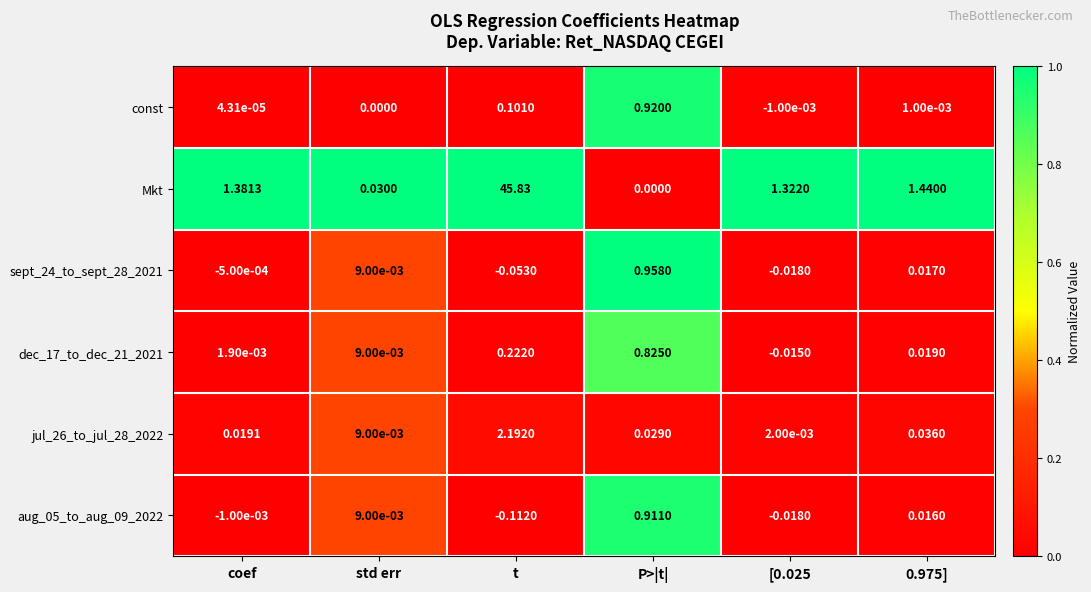

At which label does const first exceed 0?

coef